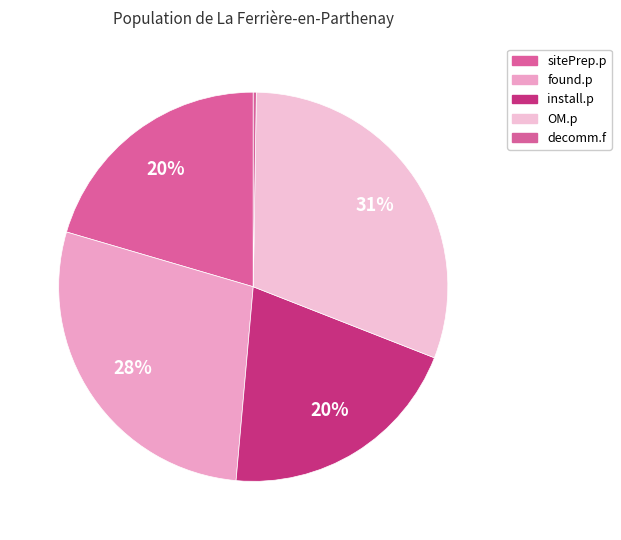

To the nearest percent, what percentage of the pie is found.p?

28%